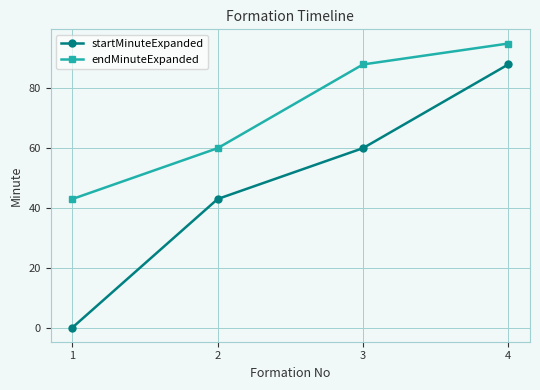

What is the total value across all series at 4?

183